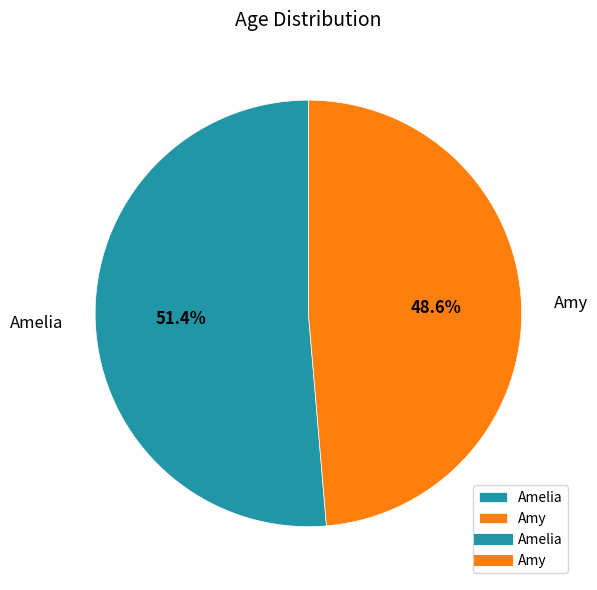

Is there a majority slice in this chart?

Yes